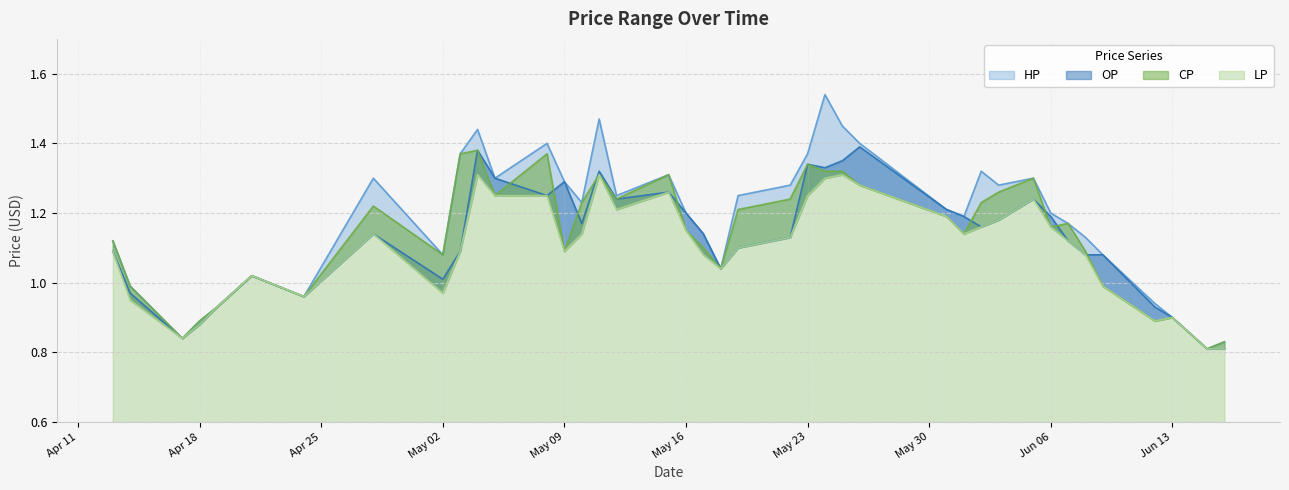

Which series has the widest spread of values?

HP